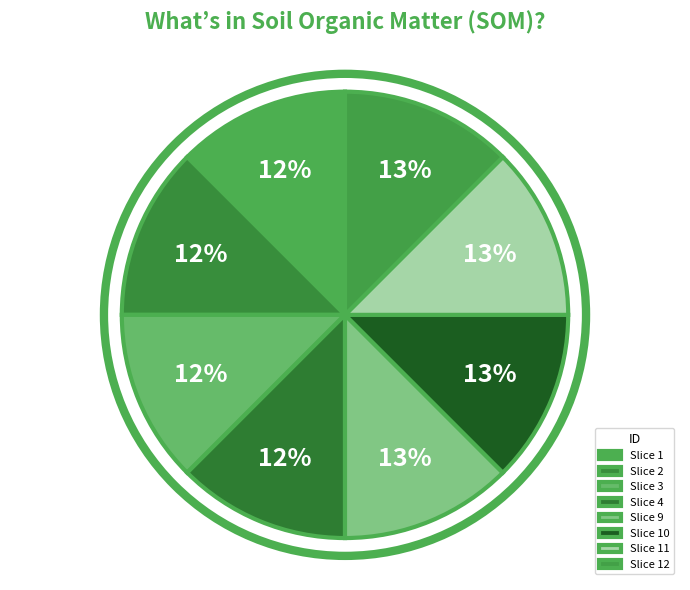

How many slices are in this pie chart?

8